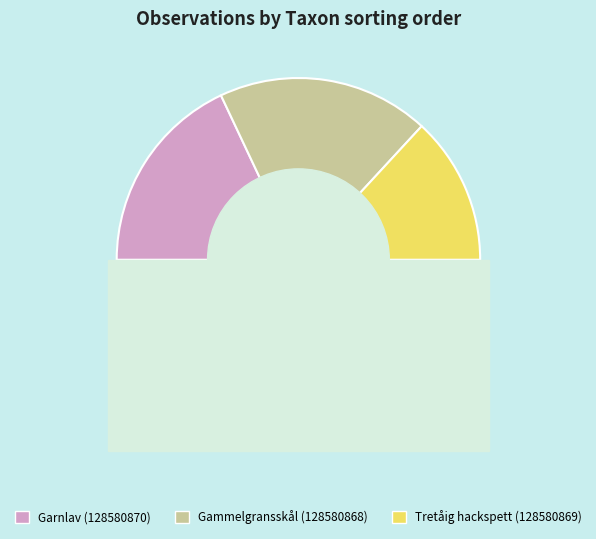

Which slice is the largest?

Gammelgransskål (128580868)